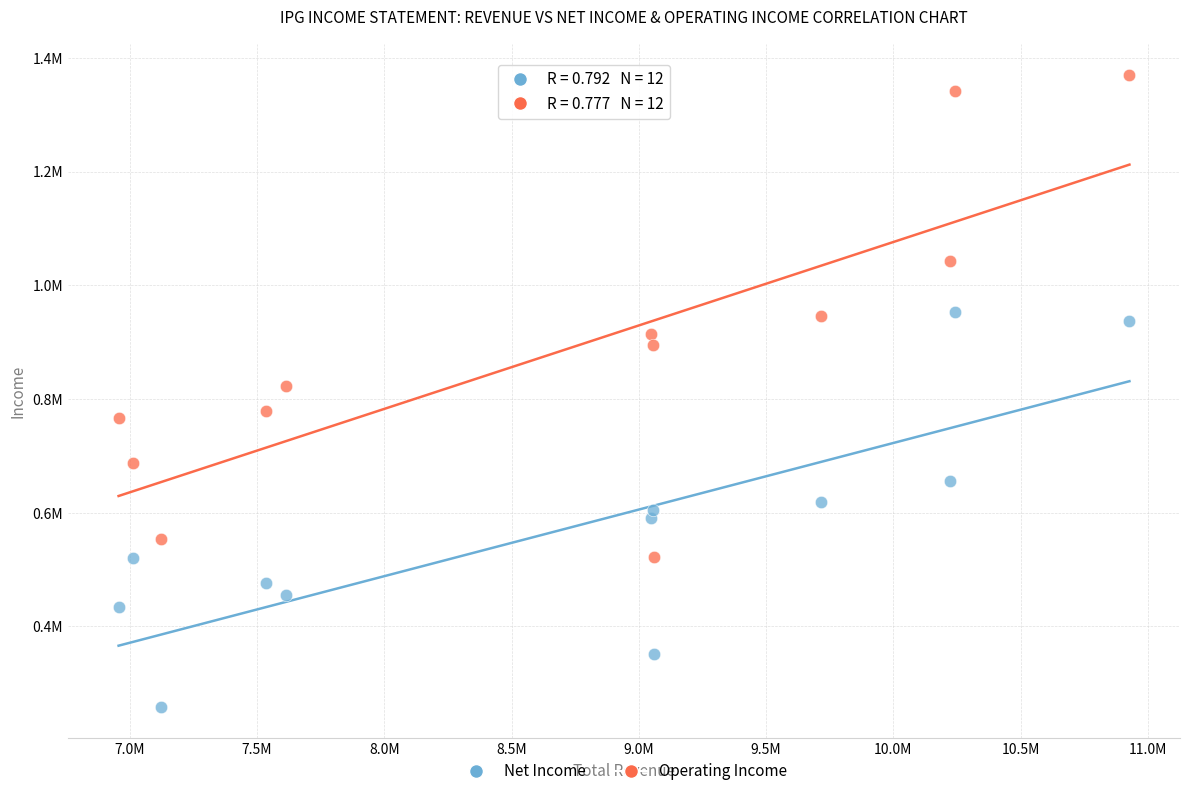

Which series contains the highest Y value?

Operating Income